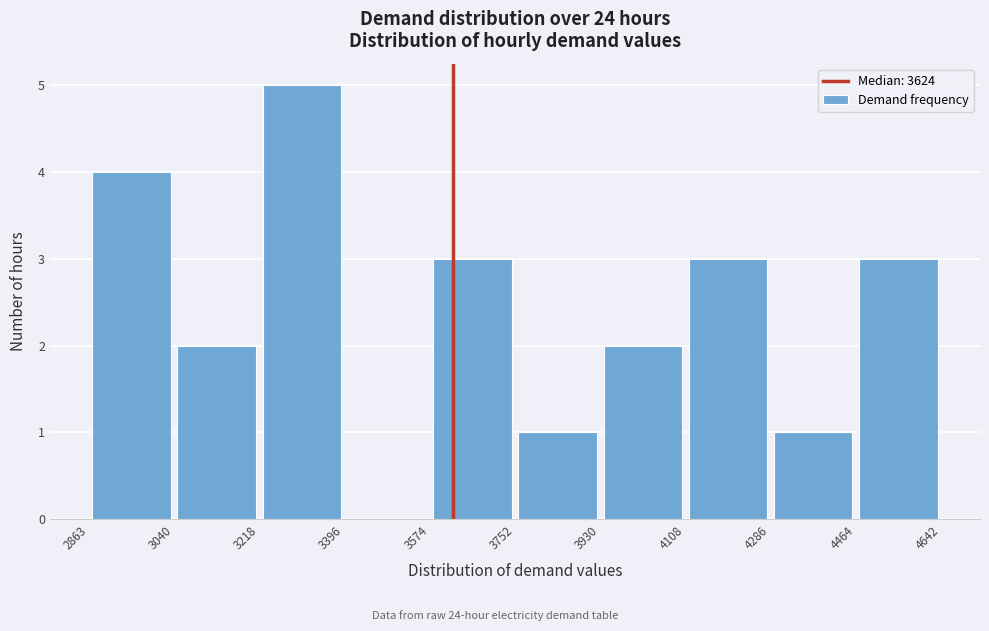

Reading left to right, list every bar in this chart as the range it spans on the x-axis followed by its height. The values are not printed on the chart, so give them approximately, as read against the axis.

2863 to 3040: 4
3040 to 3218: 2
3218 to 3396: 5
3396 to 3574: 0
3574 to 3752: 3
3752 to 3930: 1
3930 to 4108: 2
4108 to 4286: 3
4286 to 4464: 1
4464 to 4642: 3